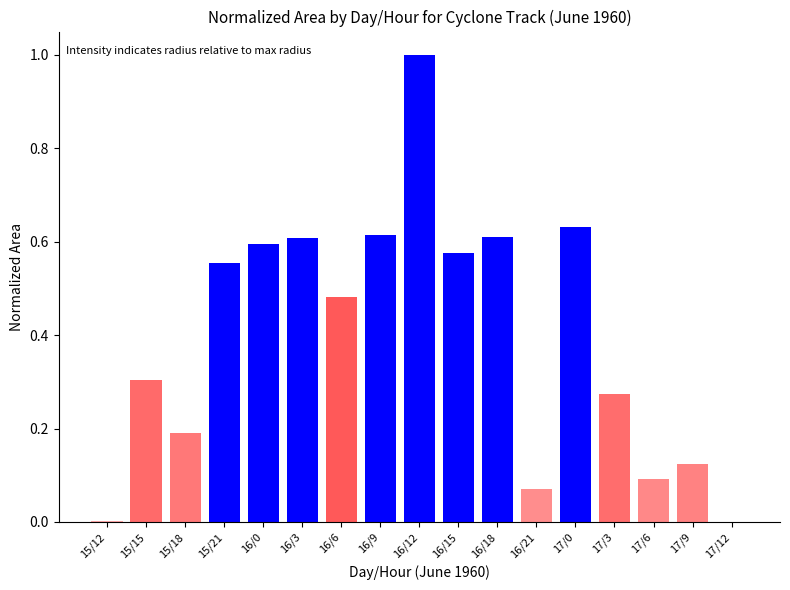

How many data points does each series have?

17